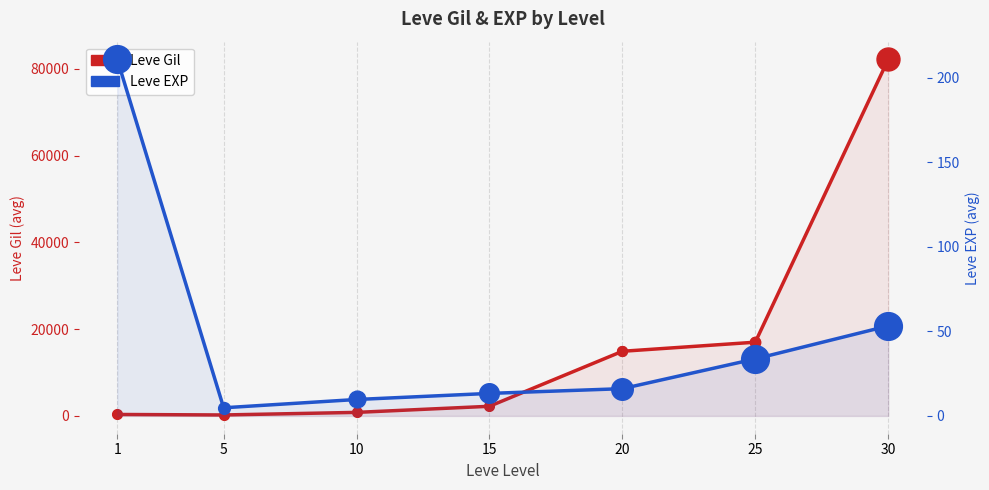

Which series contains the highest Y value?

Leve Gil